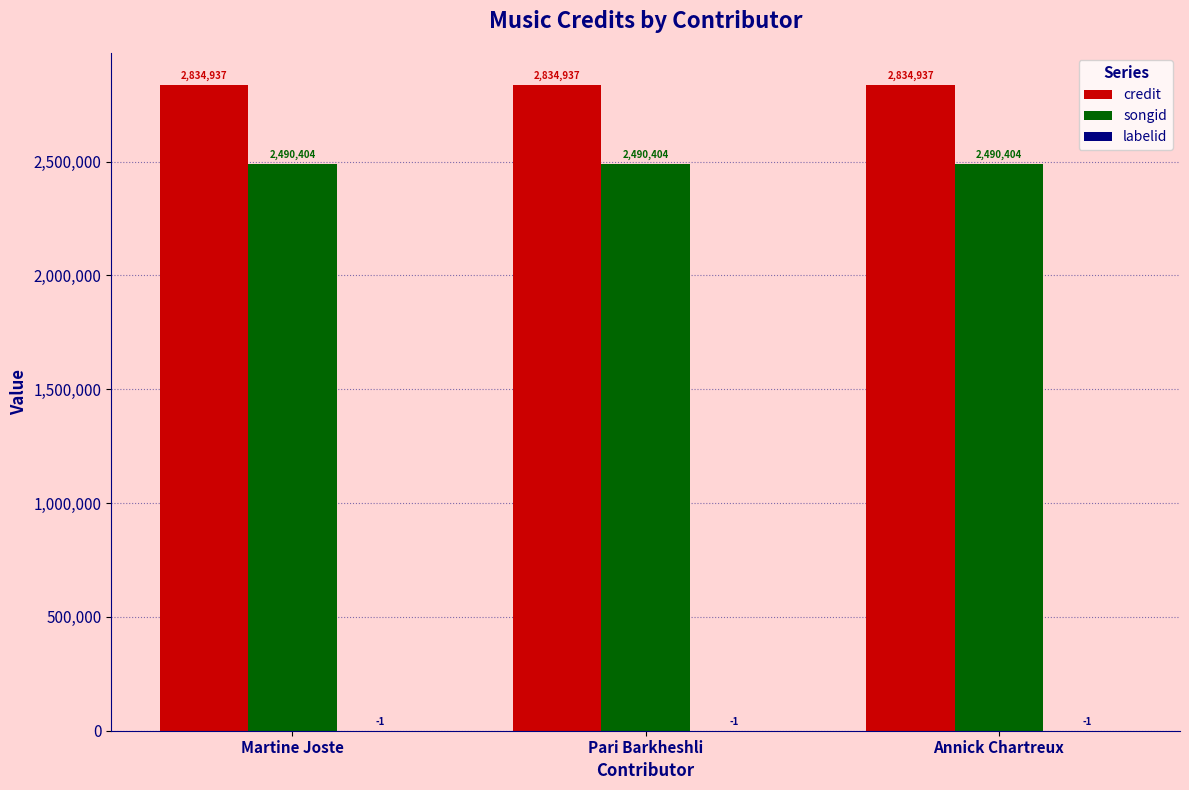

True or false: songid has a value of 1310098 at Annick Chartreux.

False